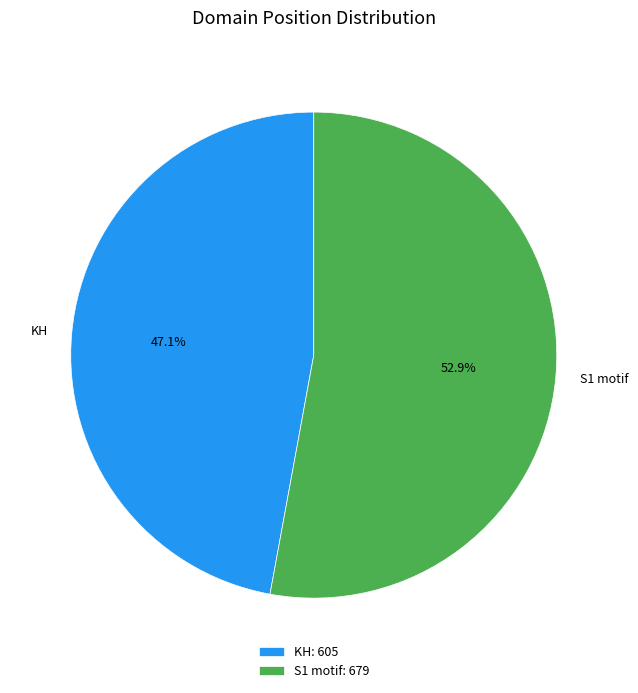

Which category accounts for the majority?

S1 motif